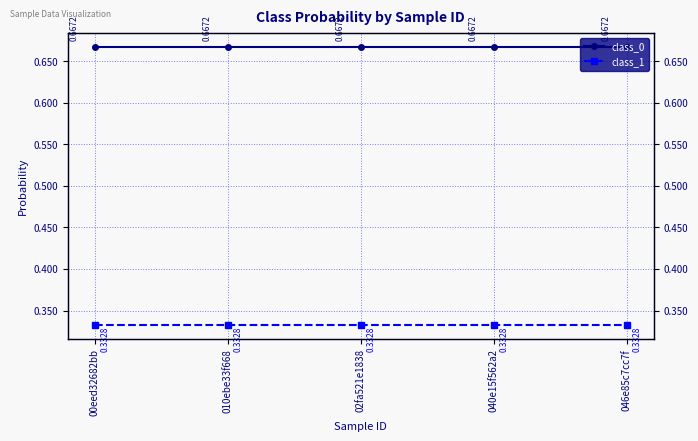

List the labels in order of class_0 value, smallest first.

00eed32682bb, 010ebe33f668, 02fa521e1838, 040e15f562a2, 046e85c7cc7f